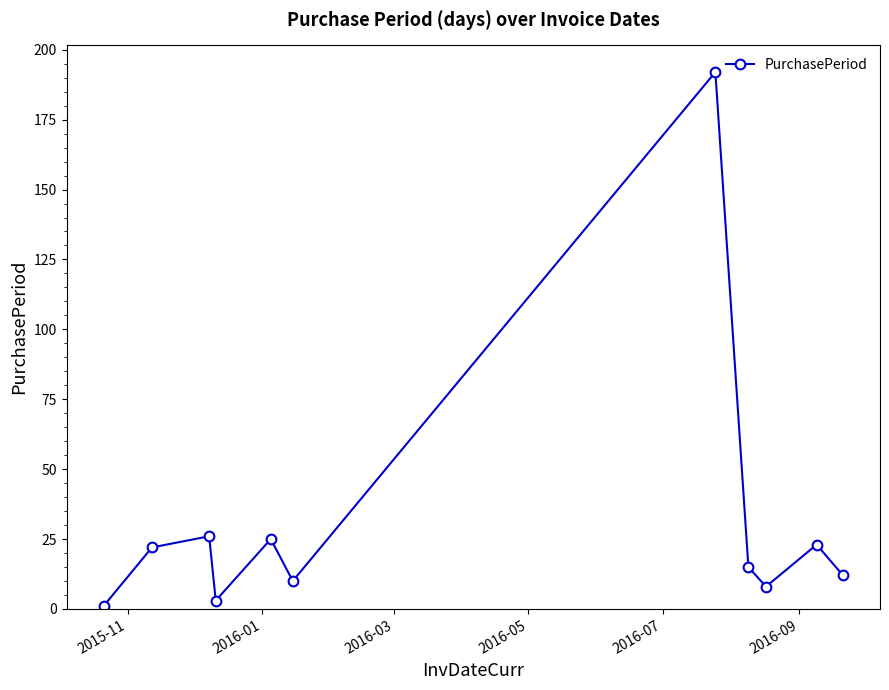

How many lines are shown in the chart?

1